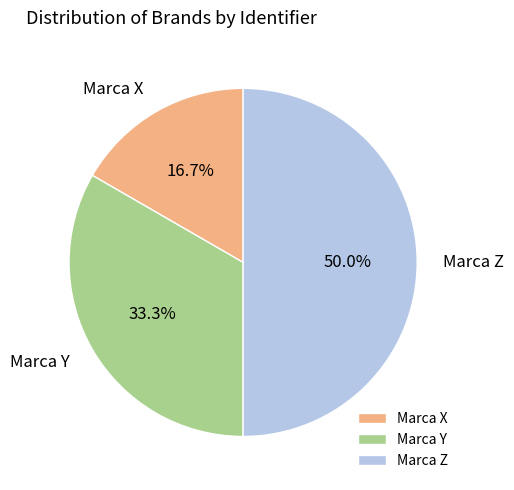

To the nearest percent, what percentage of the pie is Marca X?

17%